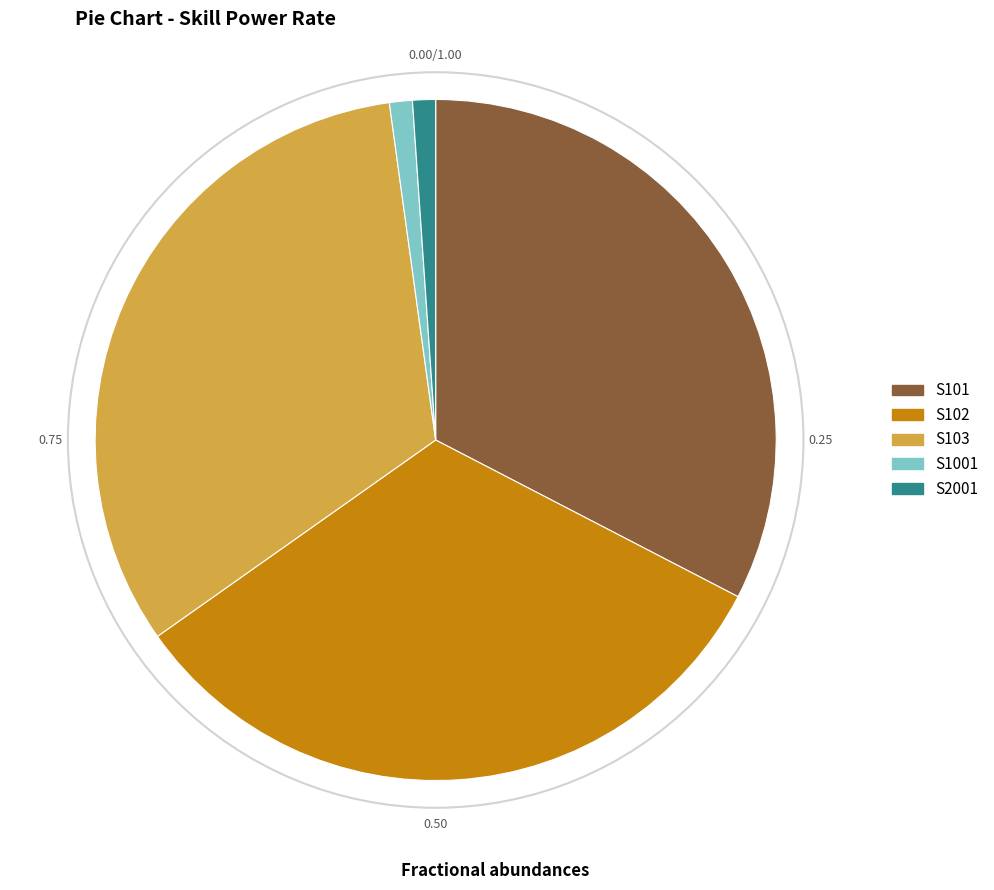

Is the sum of S102 and S101 greater than half?

Yes